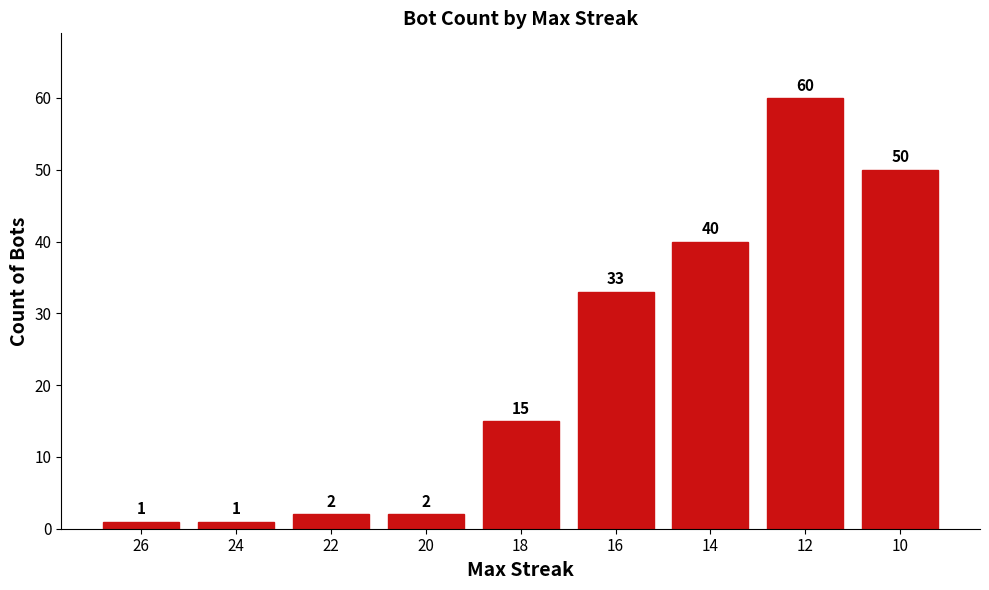

What is the value of the 7th bar from the left?

40